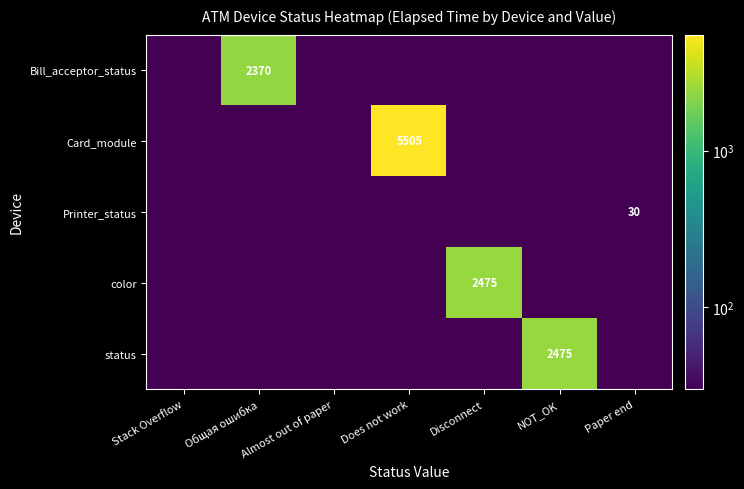

Rank the series by their maximum value, from highest to lowest.

Card_module, color, status, Bill_acceptor_status, Printer_status